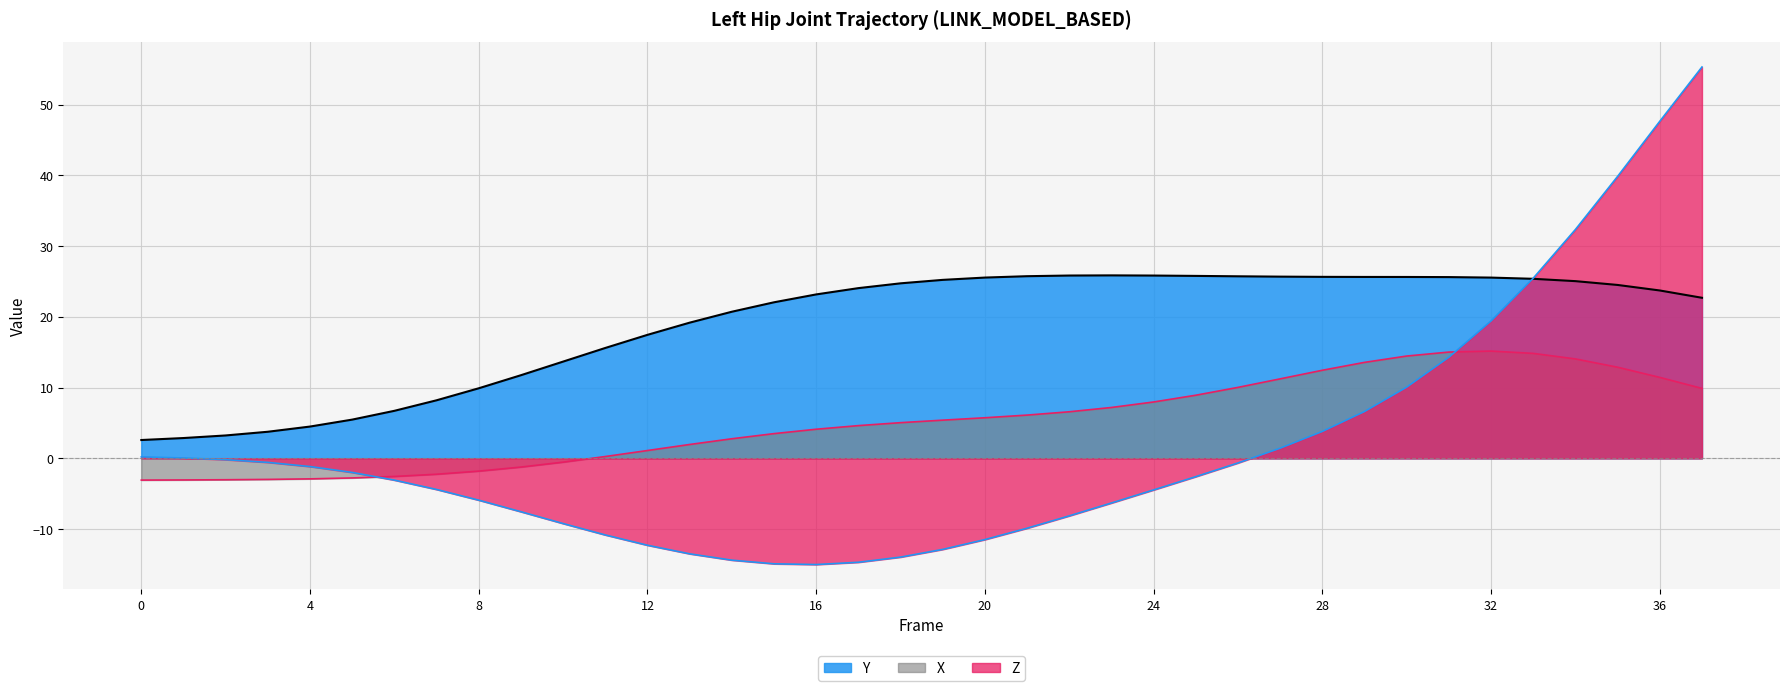

List the series in order of their peak value, highest first.

Z, Y, X